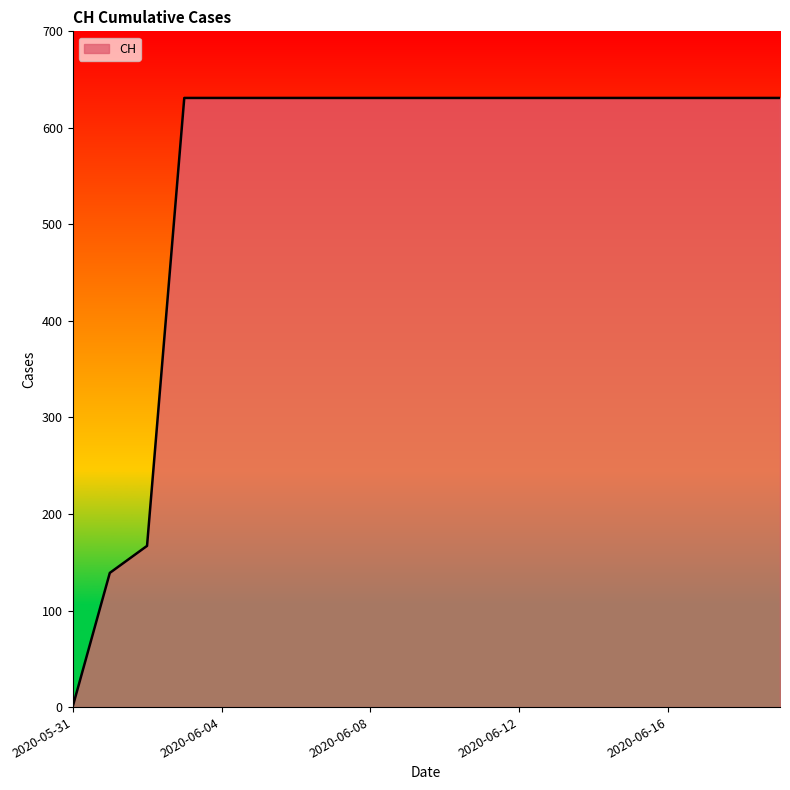

What is the difference between the maximum and minimum values?

631